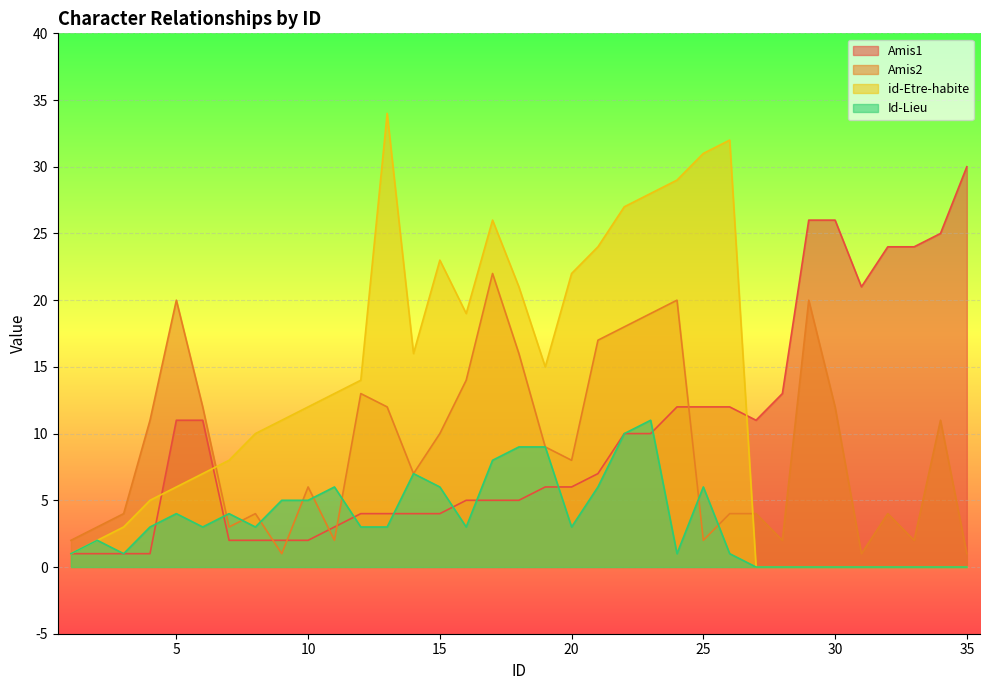

Reading left to right, list all the values displayed in this chart.

Amis1: 1=1	2=1	3=1	4=1	5=11	6=11	7=2	8=2	9=2	10=2	11=3	12=4	13=4	14=4	15=4	16=5	17=5	18=5	19=6	20=6	21=7	22=10	23=10	24=12	25=12	26=12	27=11	28=13	29=26	30=26	31=21	32=24	33=24	34=25	35=30
Amis2: 1=2	2=3	3=4	4=11	5=20	6=12	7=3	8=4	9=1	10=6	11=2	12=13	13=12	14=7	15=10	16=14	17=22	18=16	19=9	20=8	21=17	22=18	23=19	24=20	25=2	26=4	27=4	28=2	29=20	30=12	31=1	32=4	33=2	34=11	35=1
id-Etre-habite: 1=1	2=2	3=3	4=5	5=6	6=7	7=8	8=10	9=11	10=12	11=13	12=14	13=34	14=16	15=23	16=19	17=26	18=21	19=15	20=22	21=24	22=27	23=28	24=29	25=31	26=32	27=0	28=0	29=0	30=0	31=0	32=0	33=0	34=0	35=0
Id-Lieu: 1=1	2=2	3=1	4=3	5=4	6=3	7=4	8=3	9=5	10=5	11=6	12=3	13=3	14=7	15=6	16=3	17=8	18=9	19=9	20=3	21=6	22=10	23=11	24=1	25=6	26=1	27=0	28=0	29=0	30=0	31=0	32=0	33=0	34=0	35=0